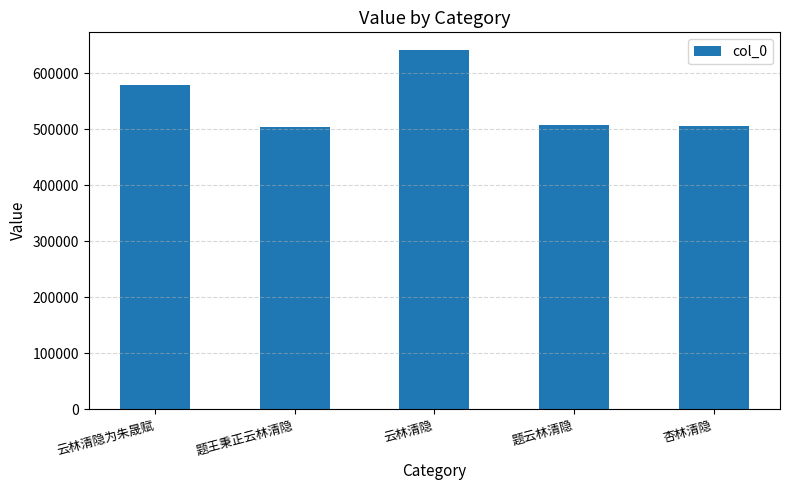

Does the chart contain any negative values?

No